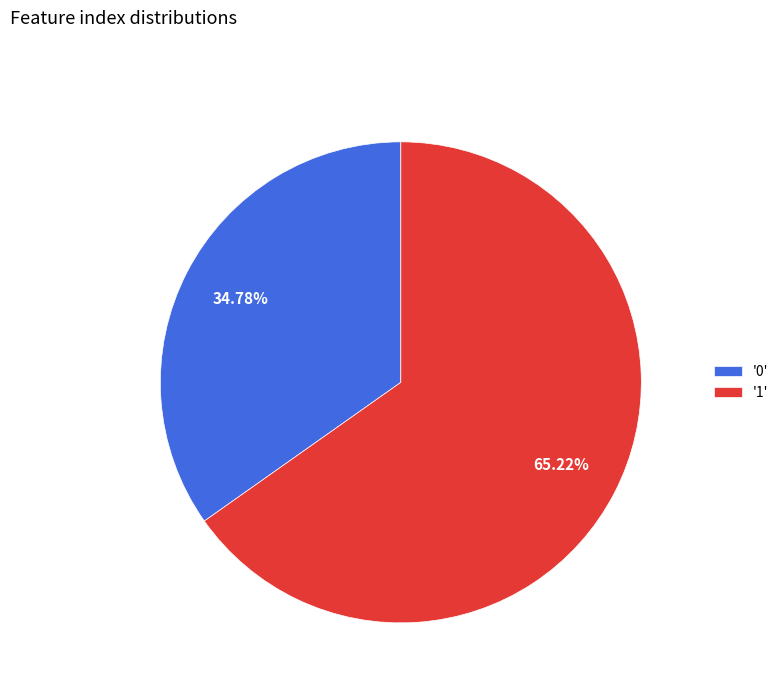

How many segments does this pie chart have?

2